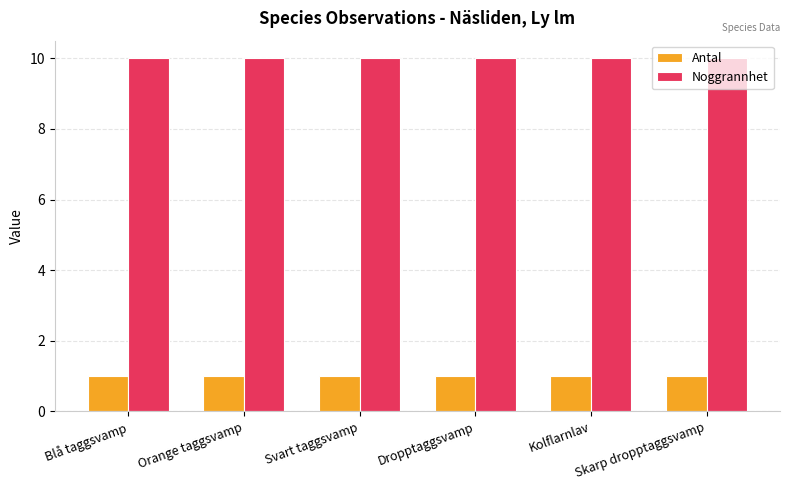

True or false: Antal has a value of 2 at Dropptaggsvamp.

False